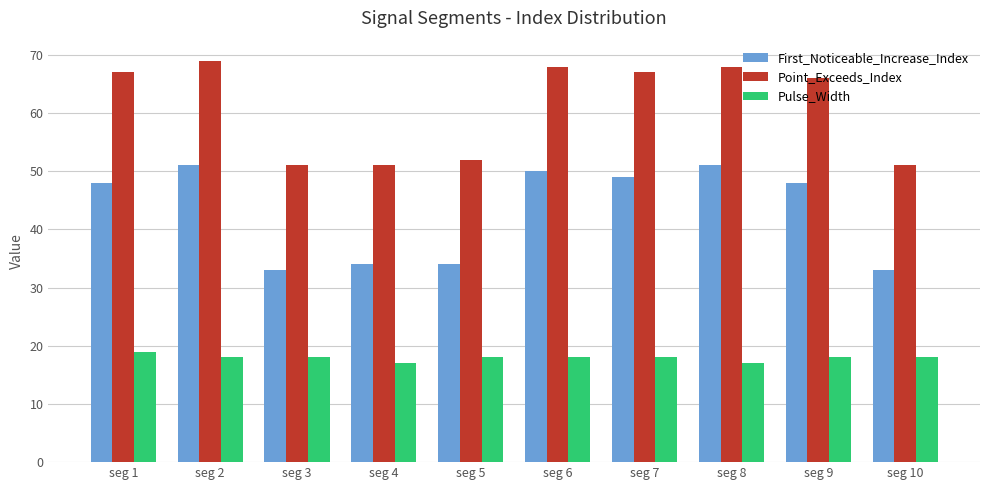

Reading right to left, what are all the values shown in this chart?

First_Noticeable_Increase_Index: 33	48	51	49	50	34	34	33	51	48
Point_Exceeds_Index: 51	66	68	67	68	52	51	51	69	67
Pulse_Width: 18	18	17	18	18	18	17	18	18	19